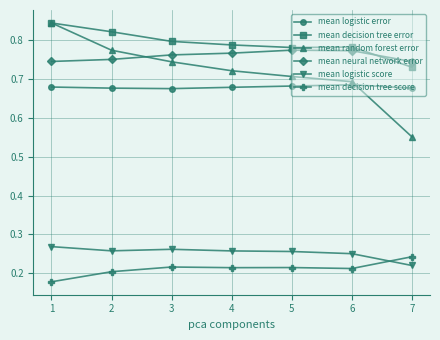

True or false: mean logistic error and mean decision tree score cross at least once.

False